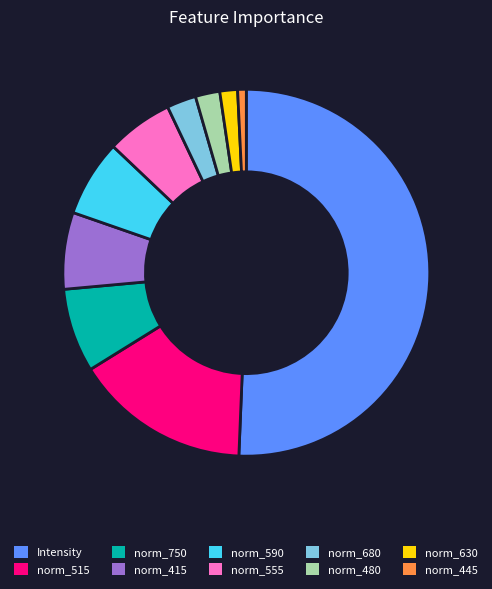

Is it true that norm_750 is 2% of the pie?

False